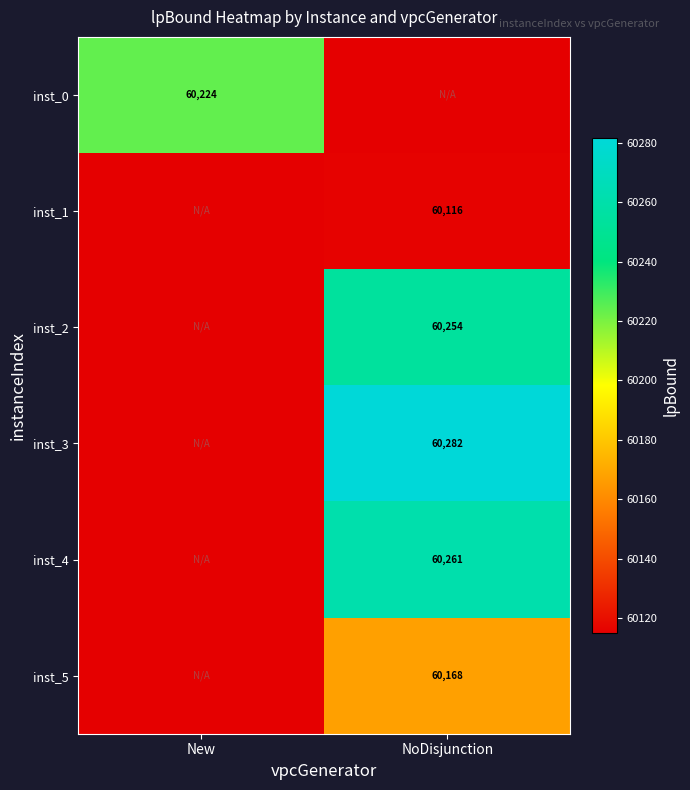

At how many categories does at least one series exceed 60271?

1